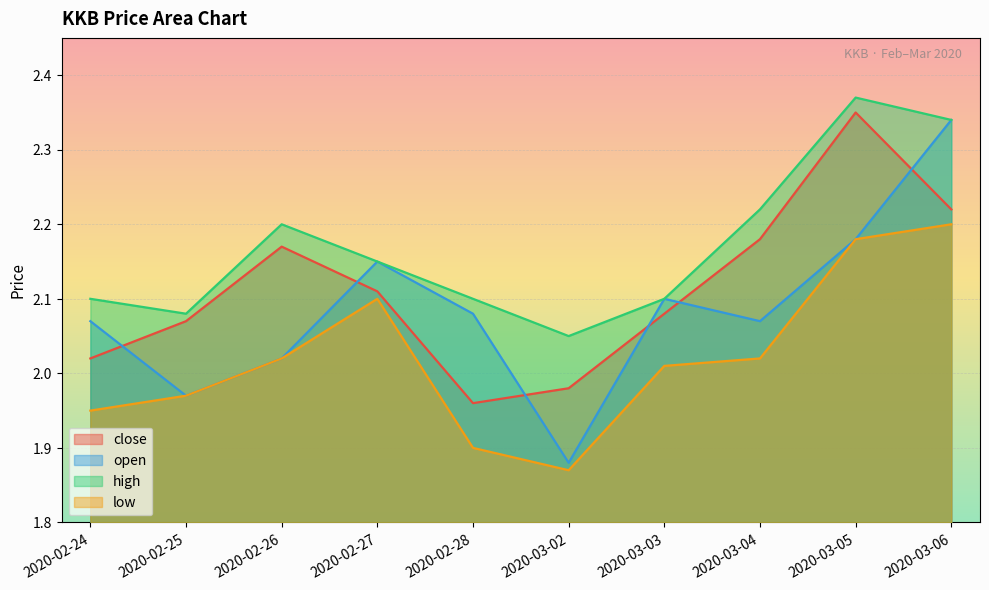

How many lines are shown in the chart?

4